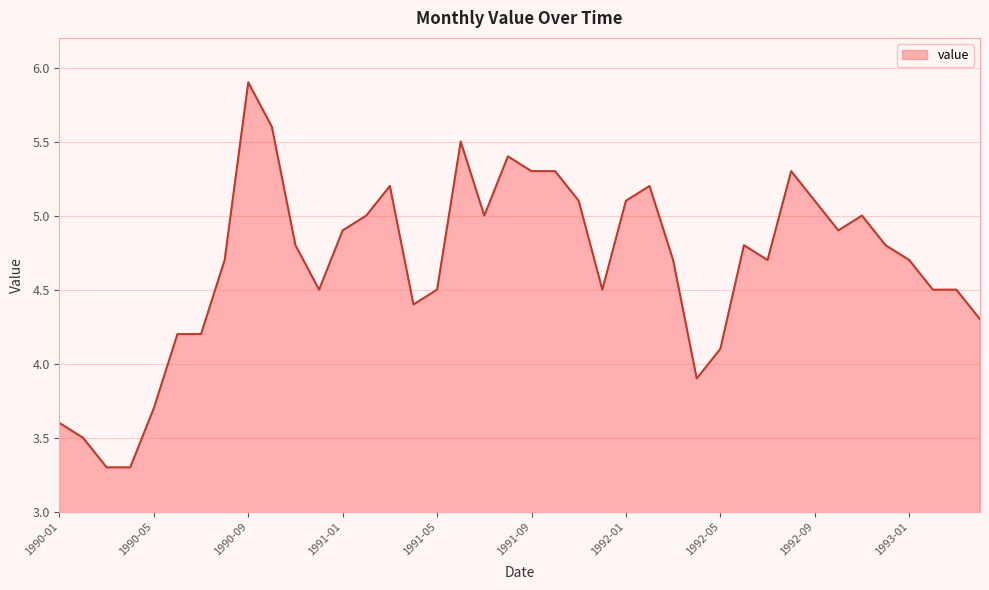

What is the greatest value displayed?

5.9